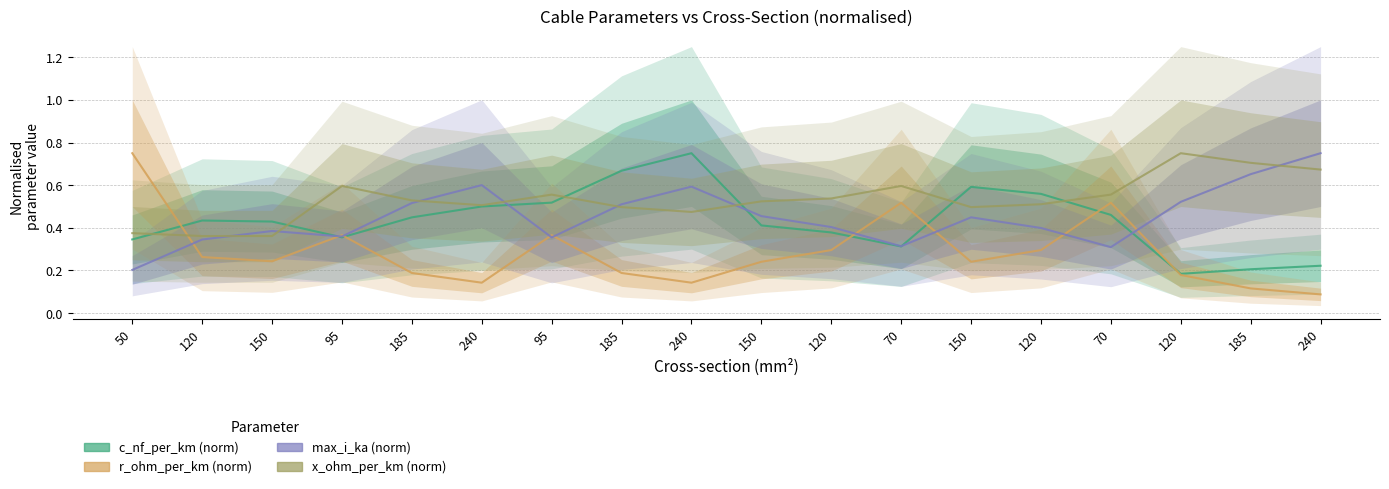

True or false: r_ohm_per_km has a value of 0.1 at 150.

False